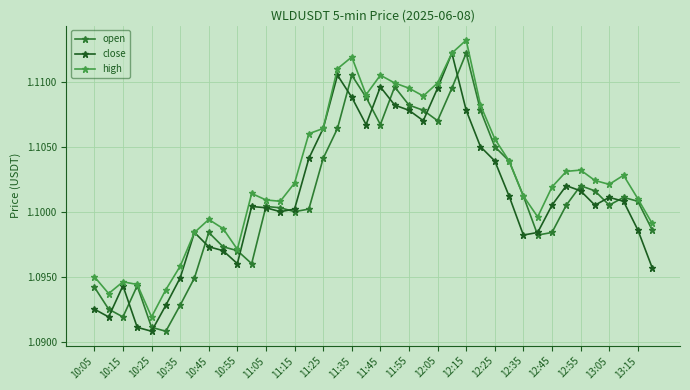

At how many categories does at least one series exceed 1?

40